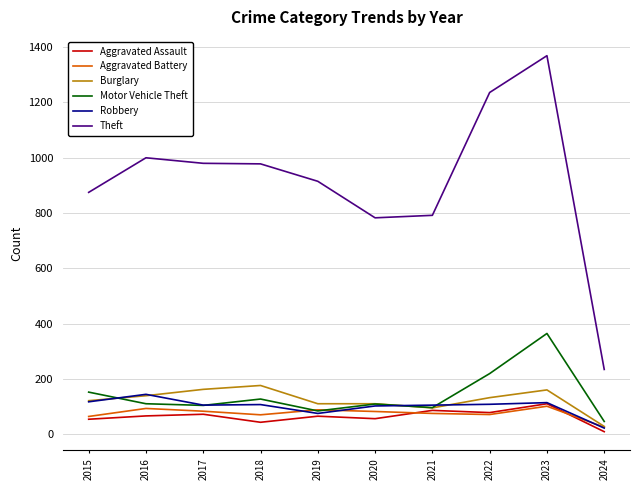

Does the chart have visible grid lines?

Yes